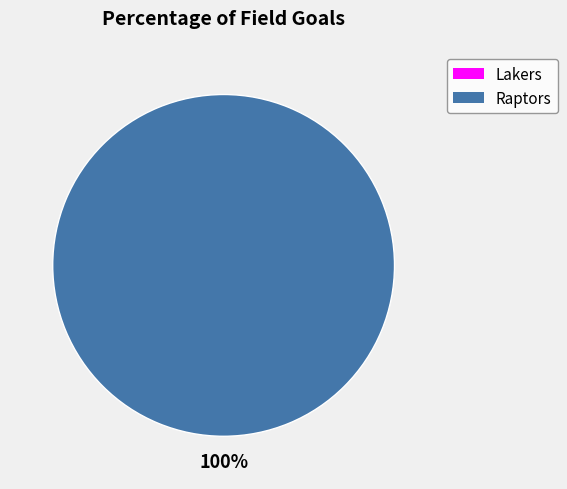

The Raptors slice represents 100% of the pie. True or false?

True